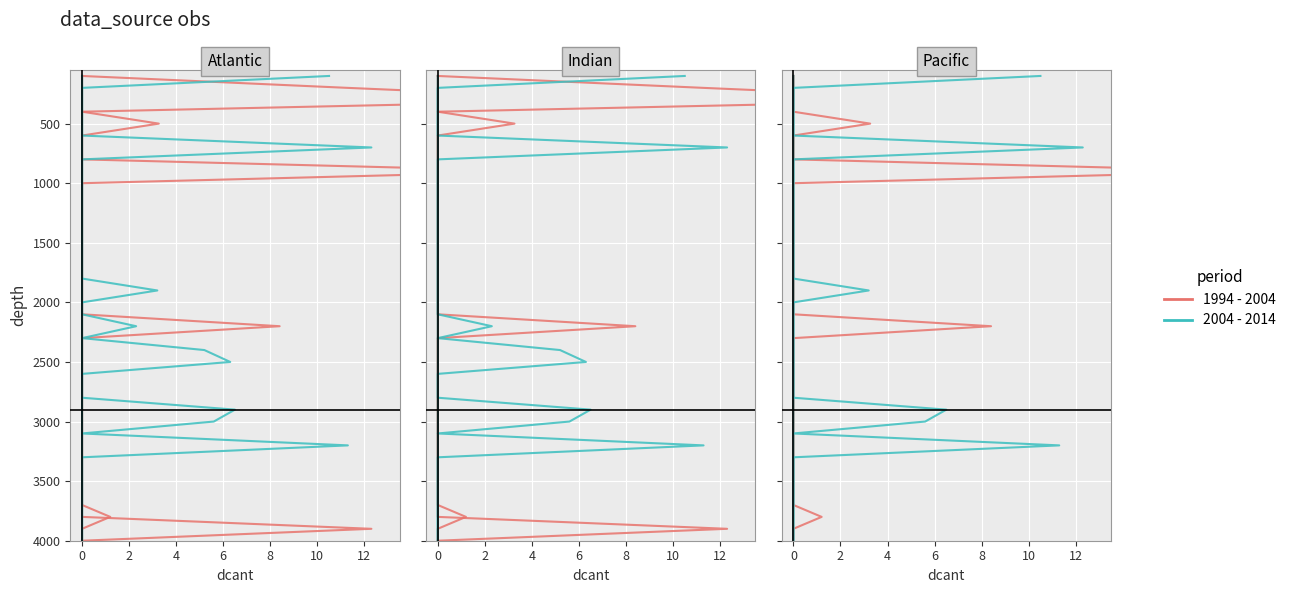

Which has a higher value, 2 or 10?

10